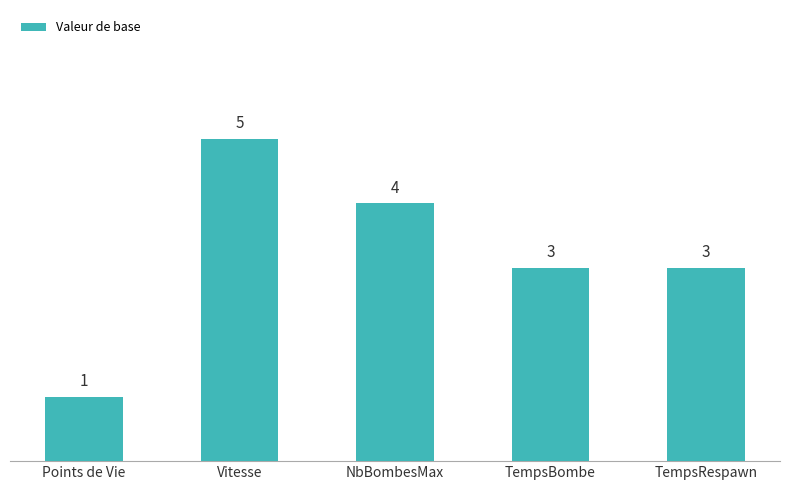

What is the difference between the values at NbBombesMax and TempsBombe?

1